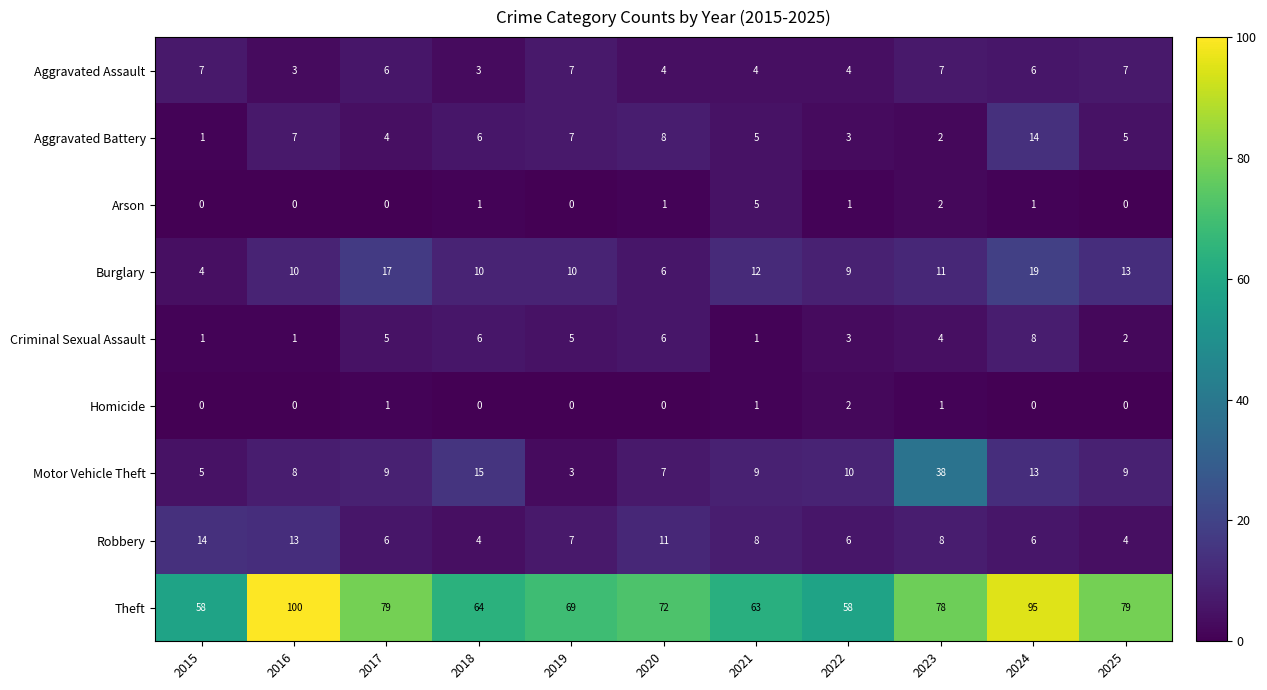

The value of Homicide at 2015 is 0. True or false?

True